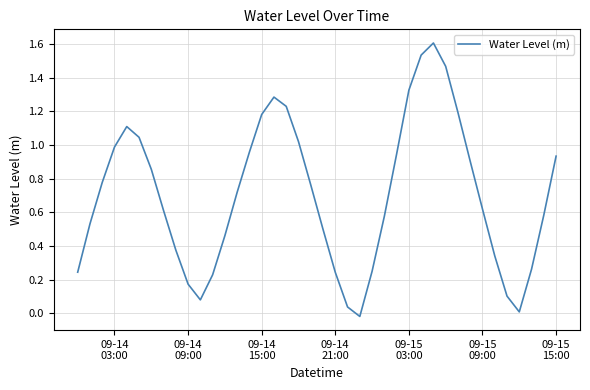

What is the greatest value displayed?

1.6